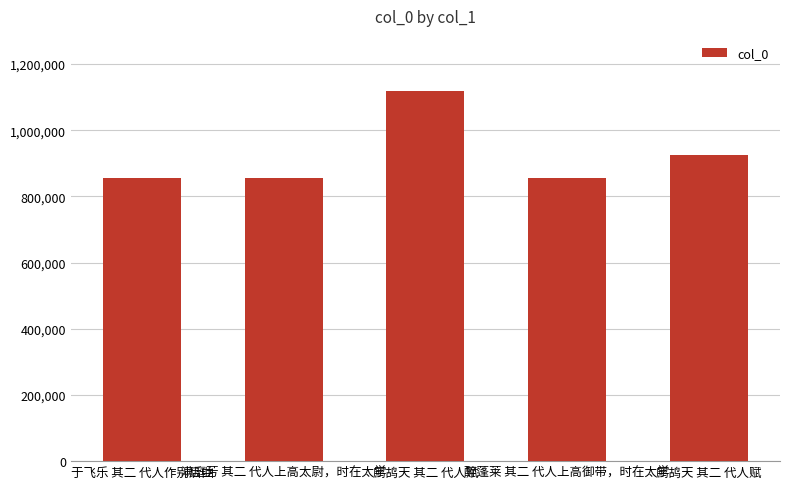

Which category has the highest value across all series?

鹧鸪天 其二 代人赋